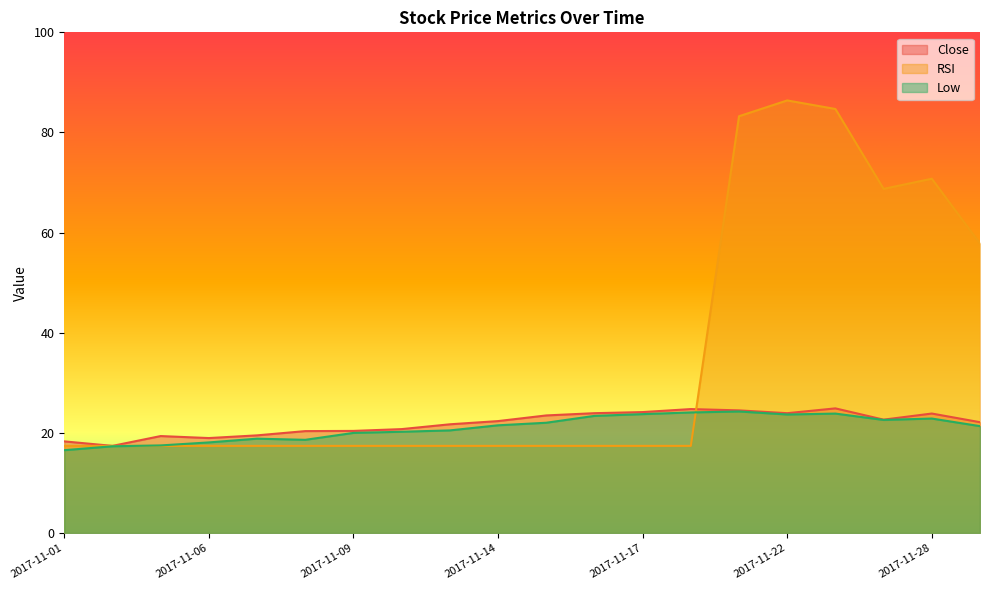

Where do Low and RSI first cross each other?

2017-11-02 and 2017-11-03